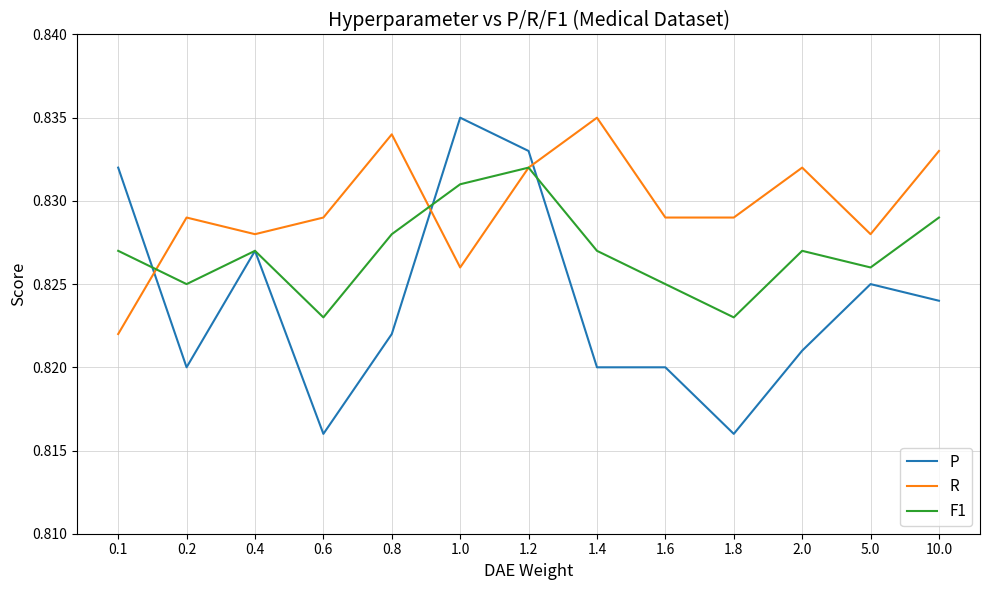

Count the number of categories in the chart.

13